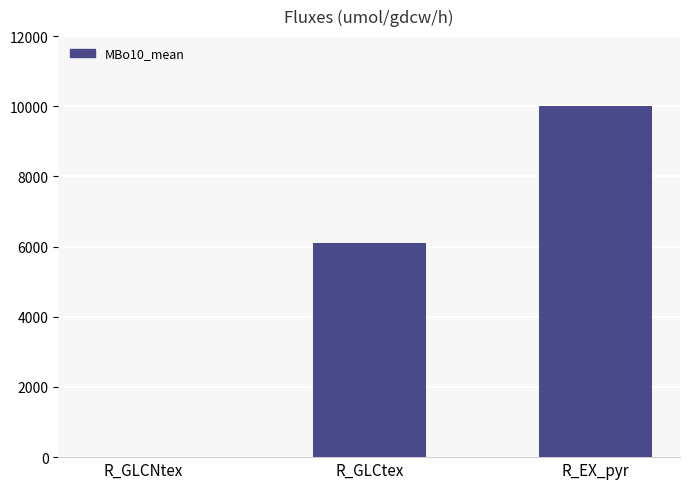

What is the sum of the values at R_GLCNtex and R_GLCtex?

6110